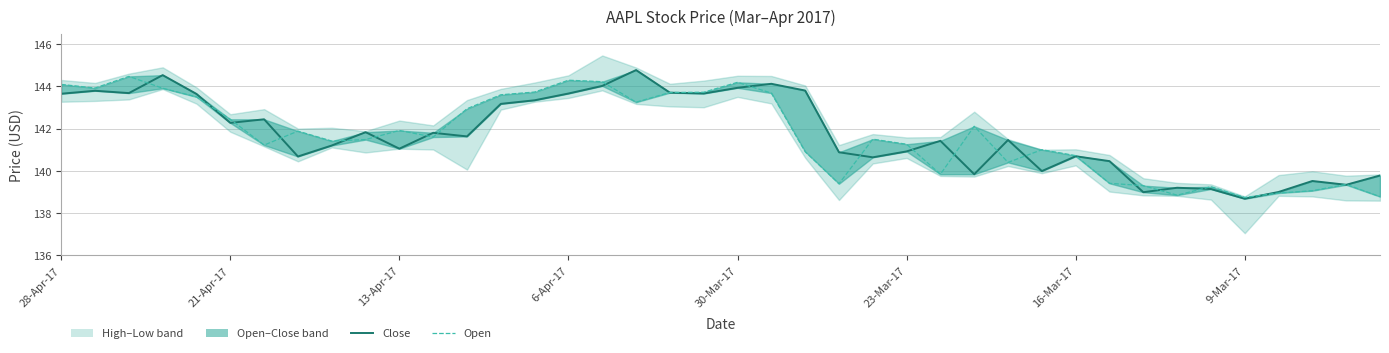

What is the value of the Open point at the 26th from the left?

141.3